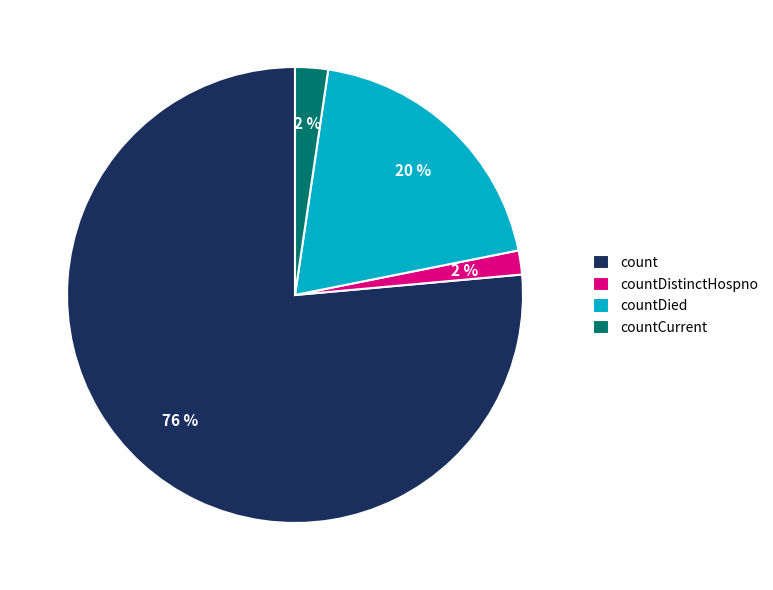

Which category has the biggest portion of the pie?

count